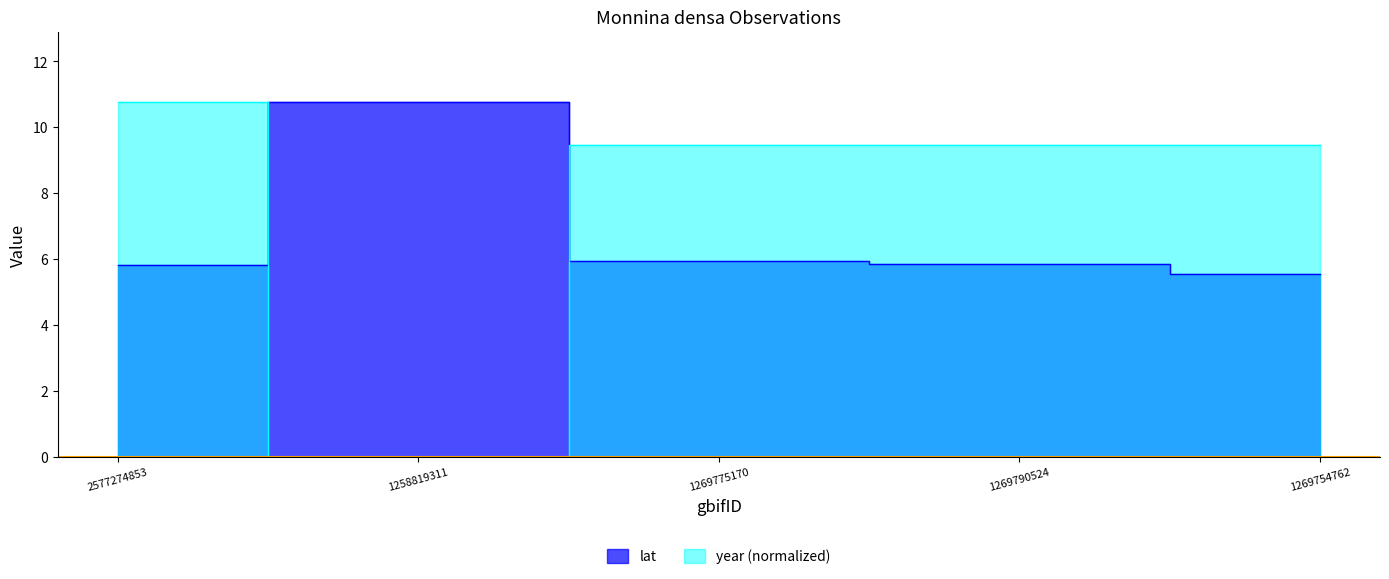

What is the greatest value displayed?

10.8